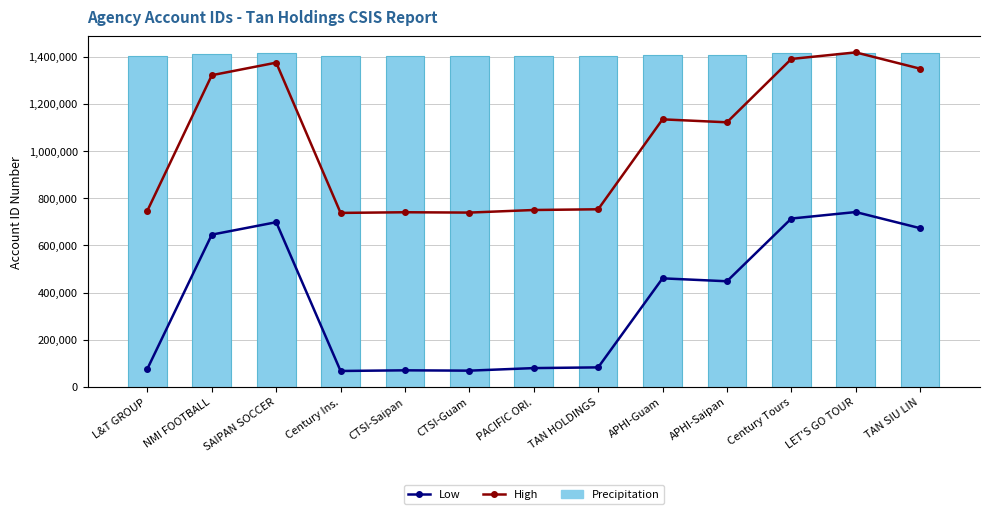

How many values in the Low series exceed 1409131?

6